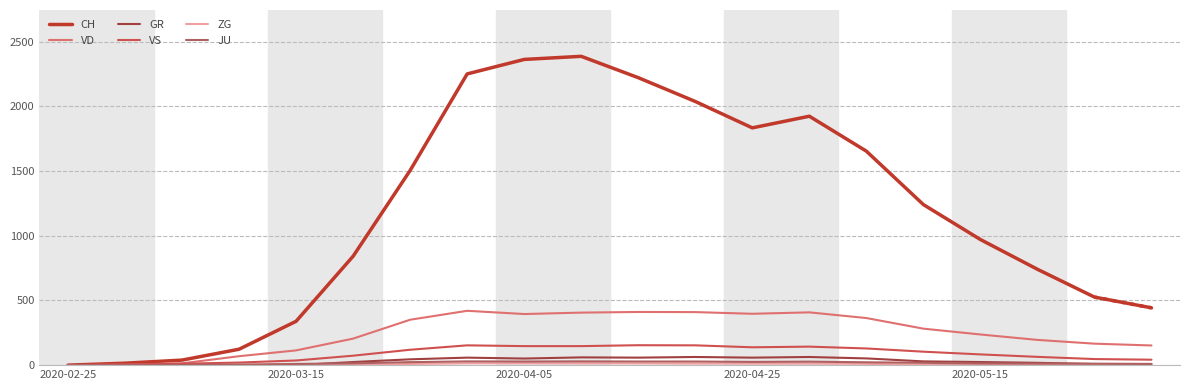

Where does the VD series first go above 282?

6